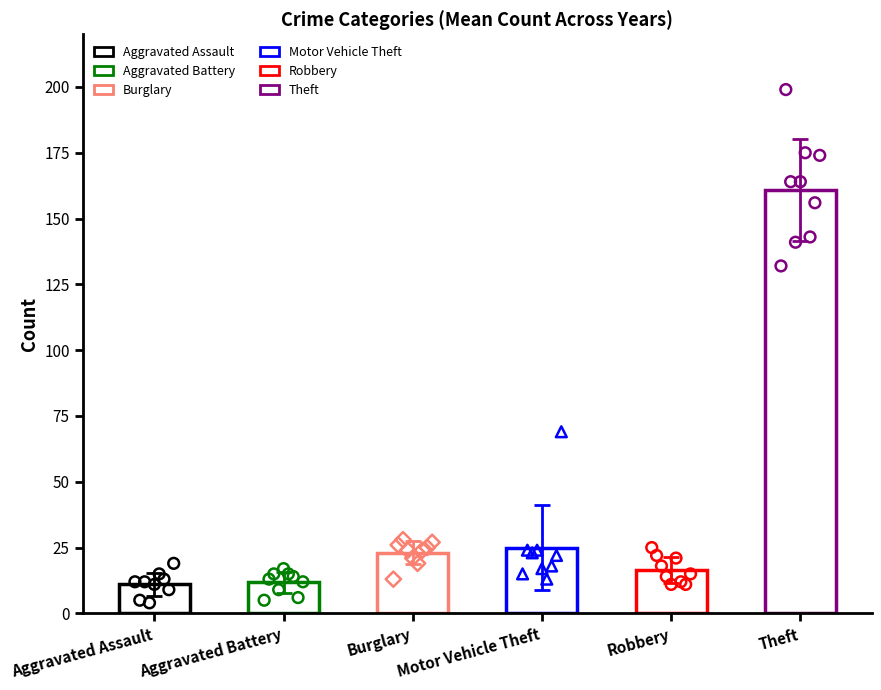

Which series has the largest total across all categories?

Theft